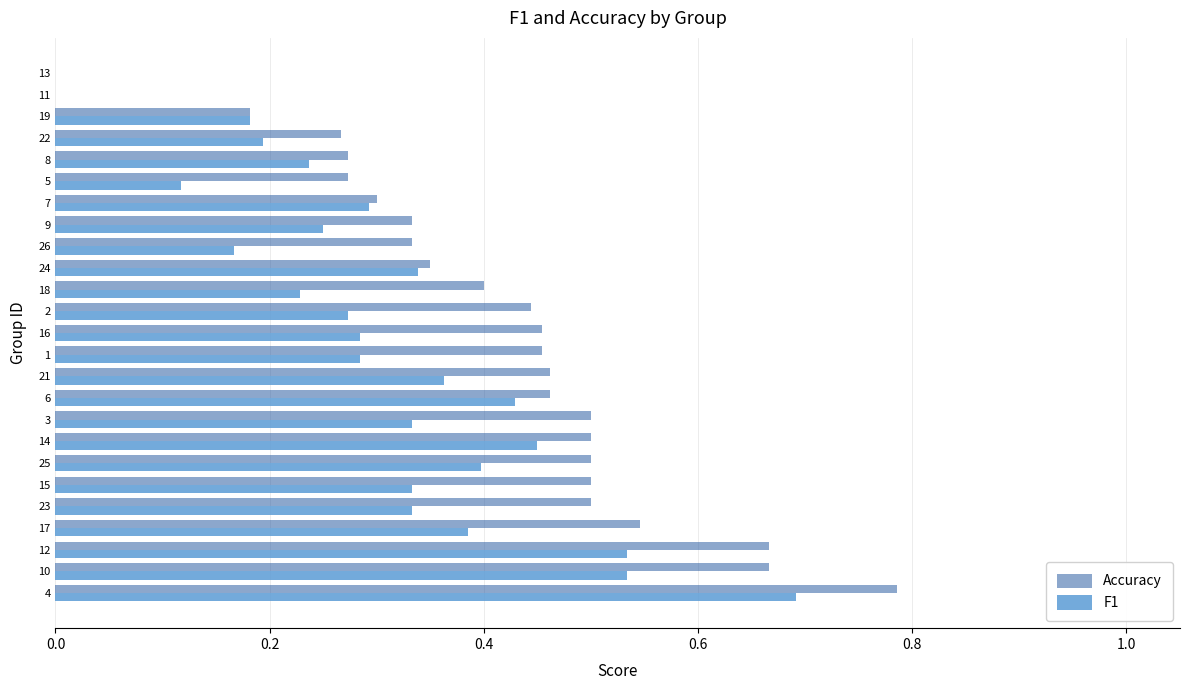

What is the sum of all Accuracy values?

10.2